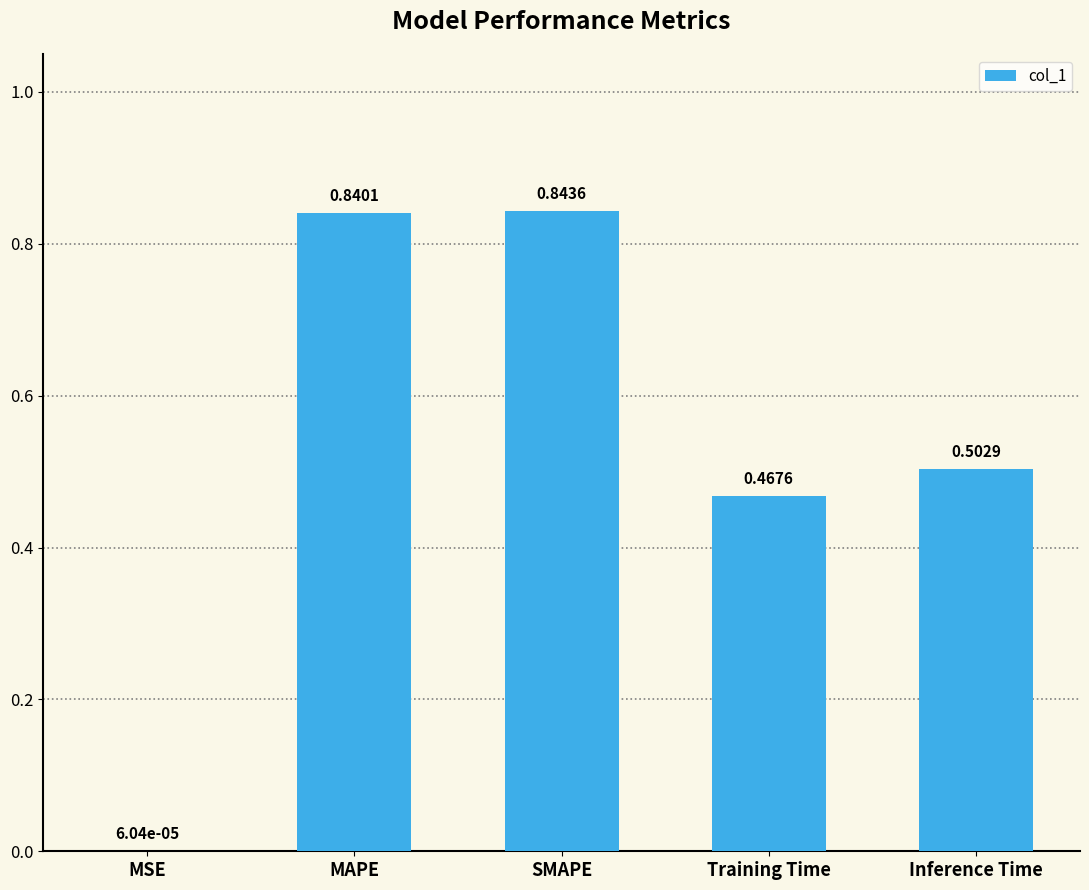

What is the sum of the values at MAPE and Training Time?

1.3